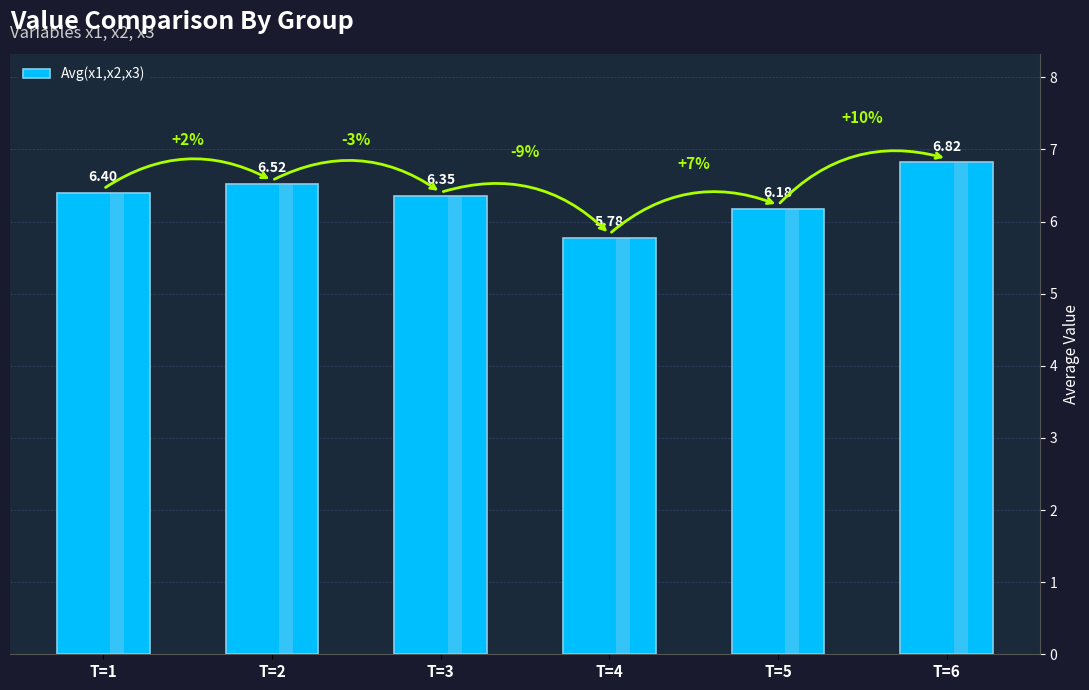

How many categories are shown in the chart?

6